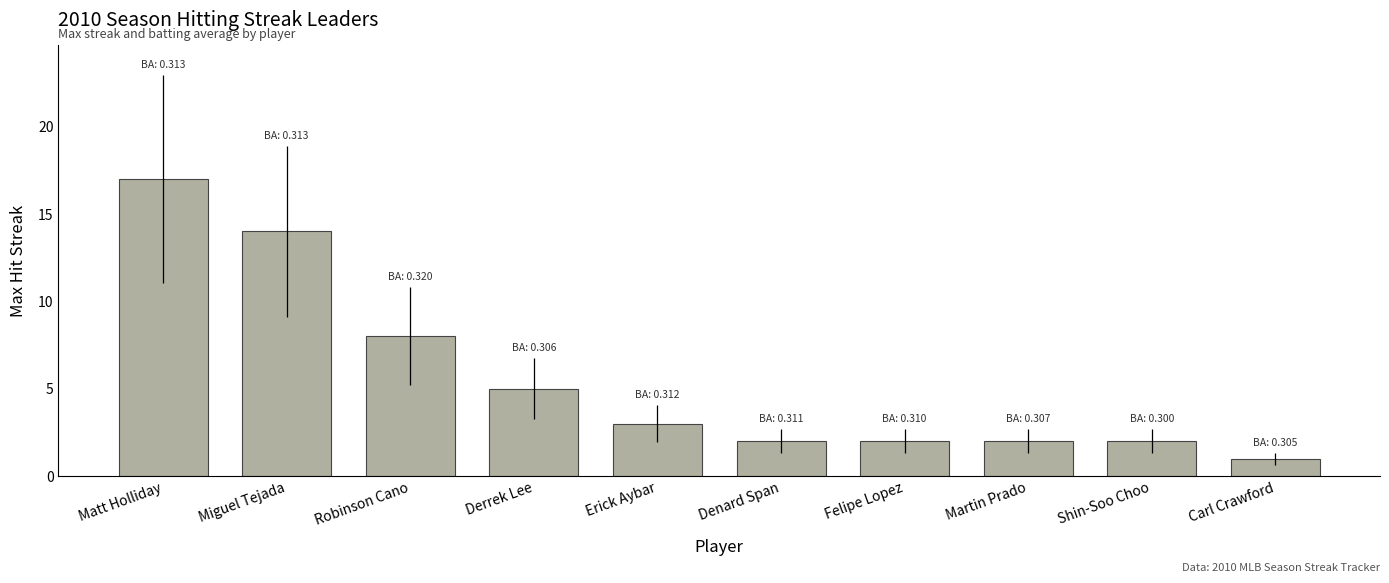

What is the change in value from Matt Holliday to Derrek Lee?

-12